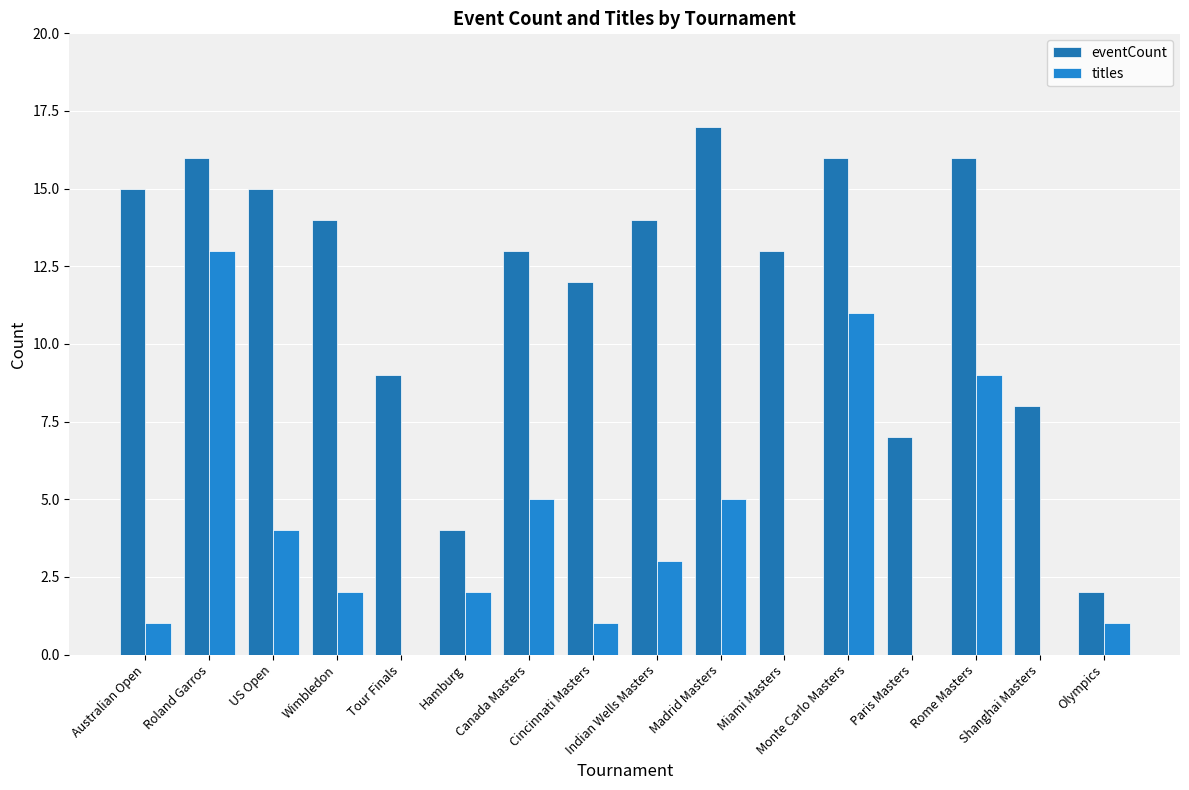

What is the sum of all titles values?

57